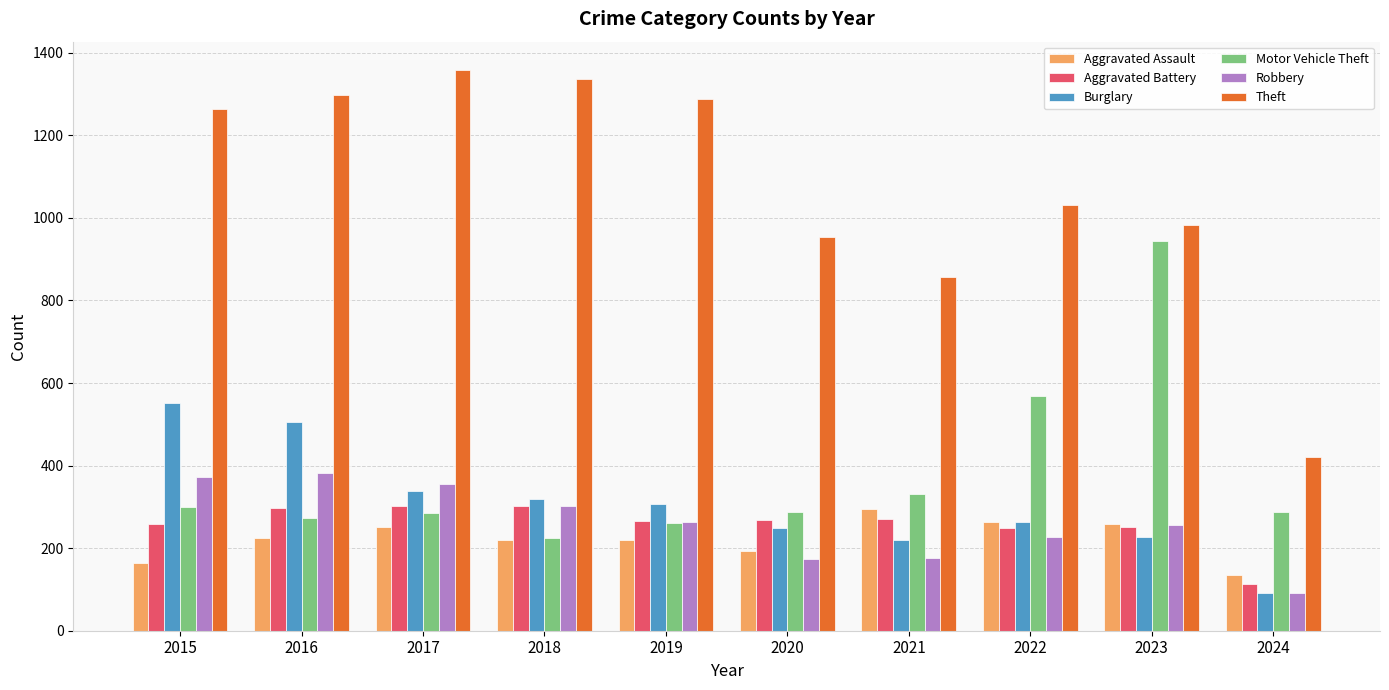

How many groups of bars are there?

10